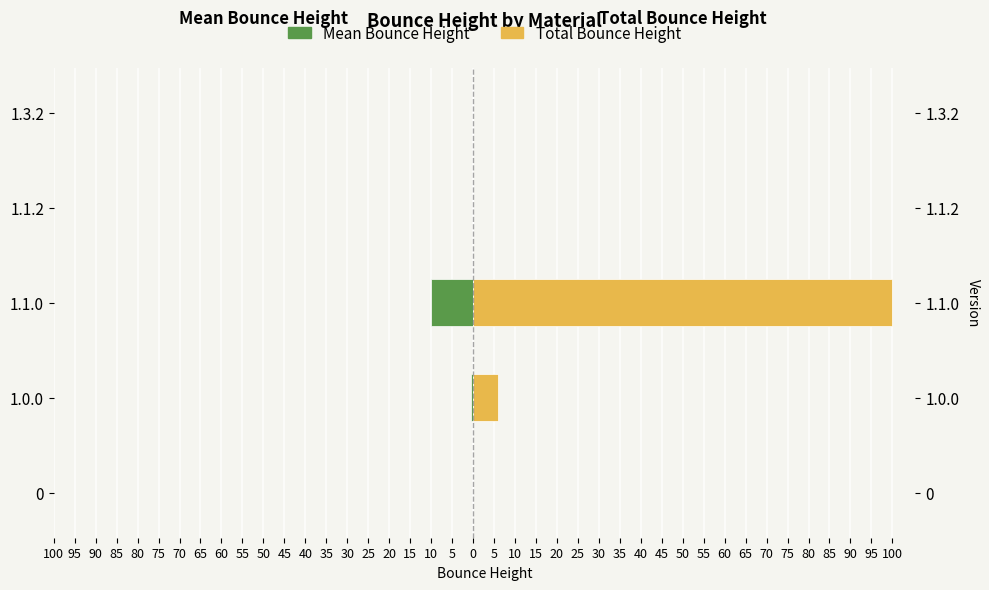

Which has a higher value, 100 or 80?

100